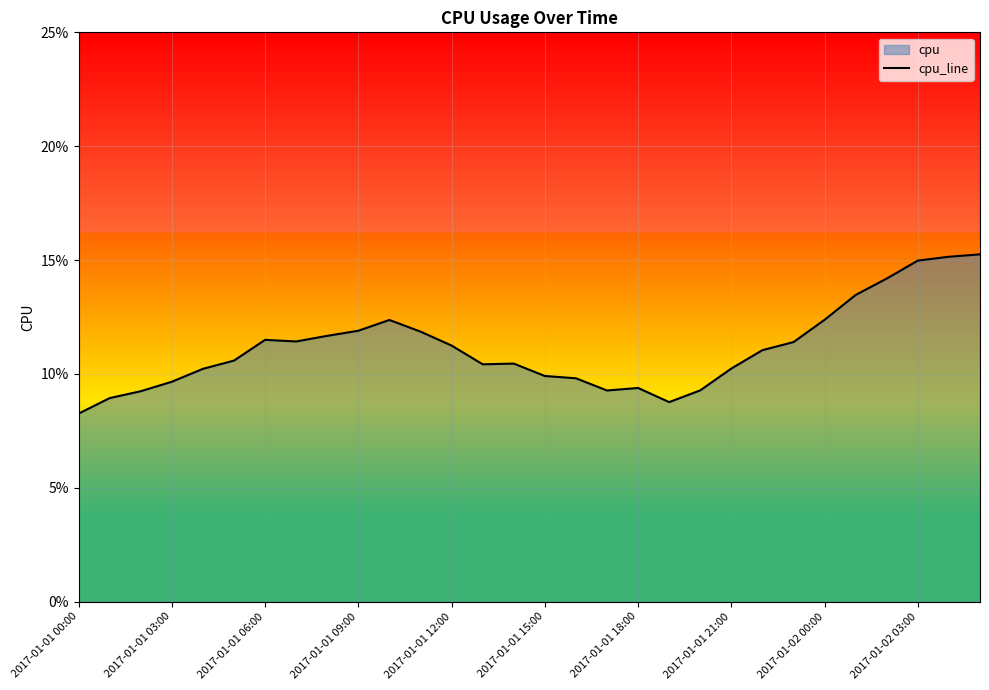

Does the chart display data point markers on the line(s)?

No